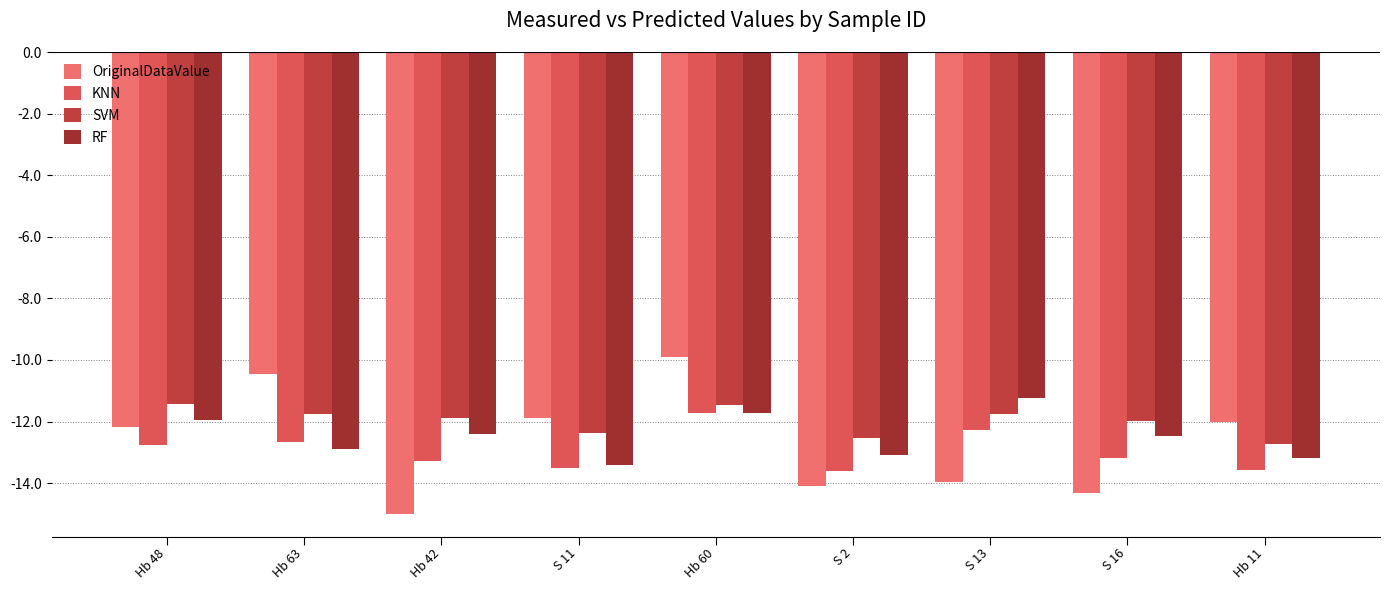

Rank the categories by OriginalDataValue value from lowest to highest.

Hb 42, S 16, S 2, S 13, Hb 48, Hb 11, S 11, Hb 63, Hb 60